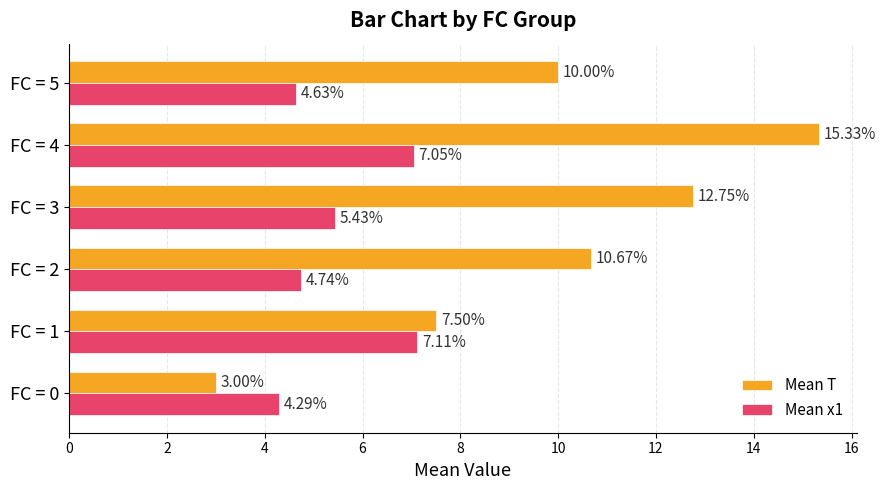

List the labels in order of Mean T value, largest first.

FC = 4, FC = 3, FC = 2, FC = 5, FC = 1, FC = 0